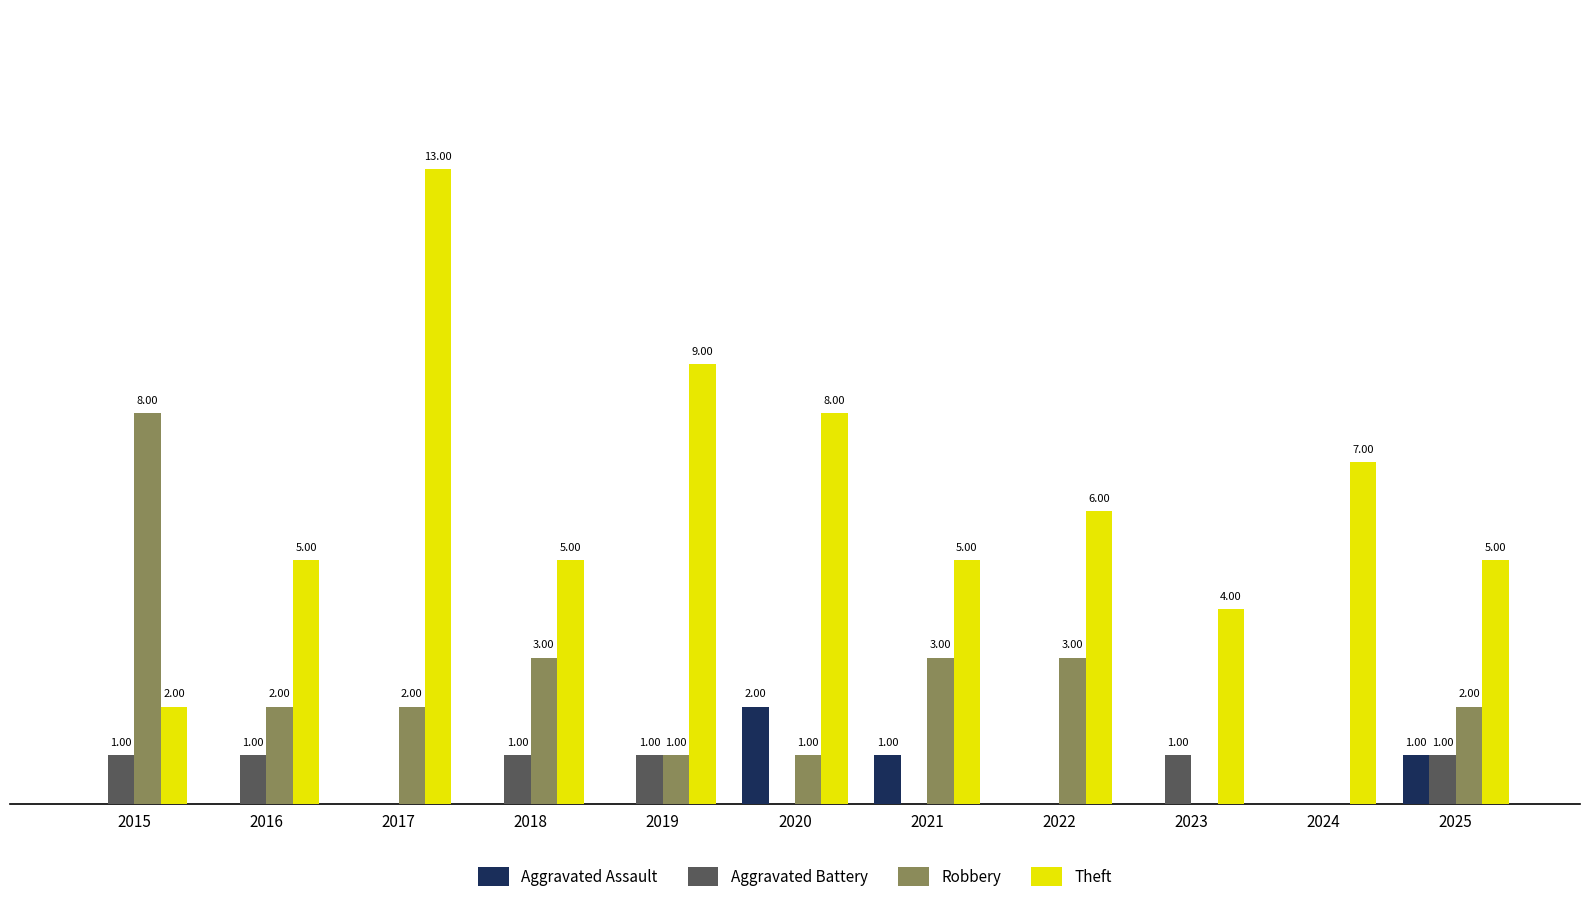

Which series has the largest total across all categories?

Theft